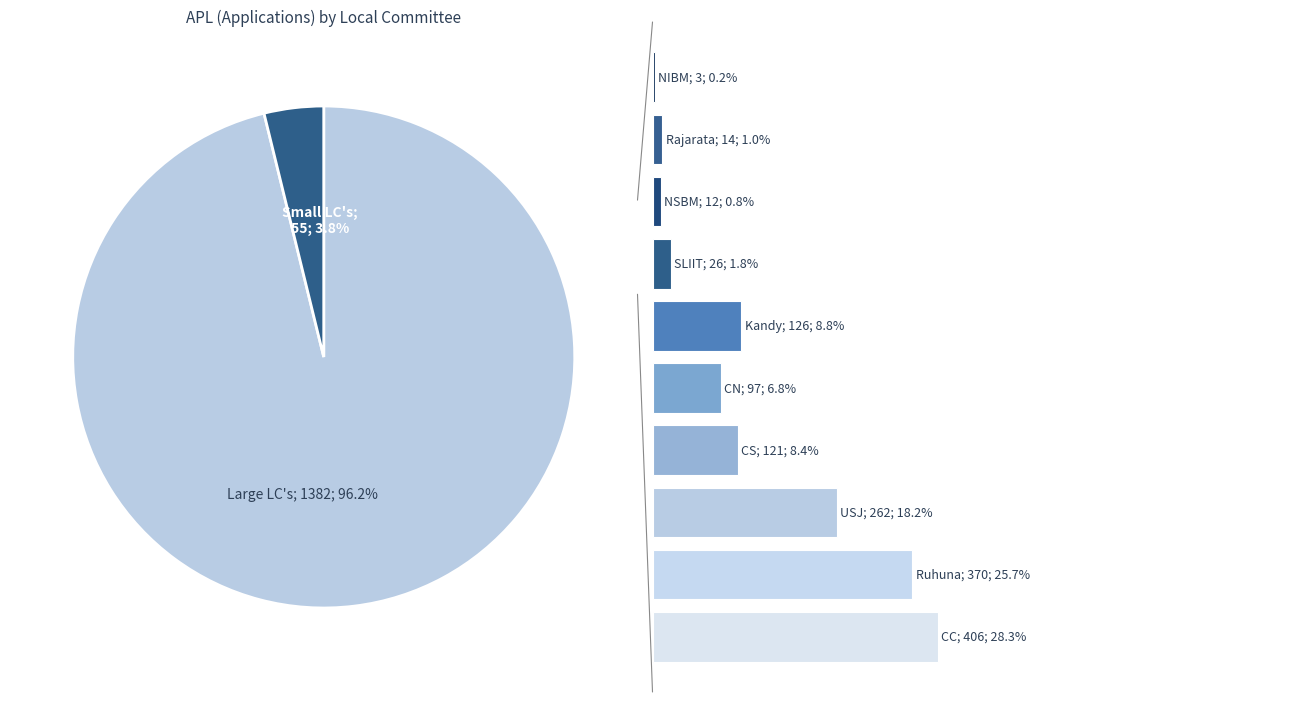

To the nearest percent, what is the difference between the largest and smallest slice percentages?

28%